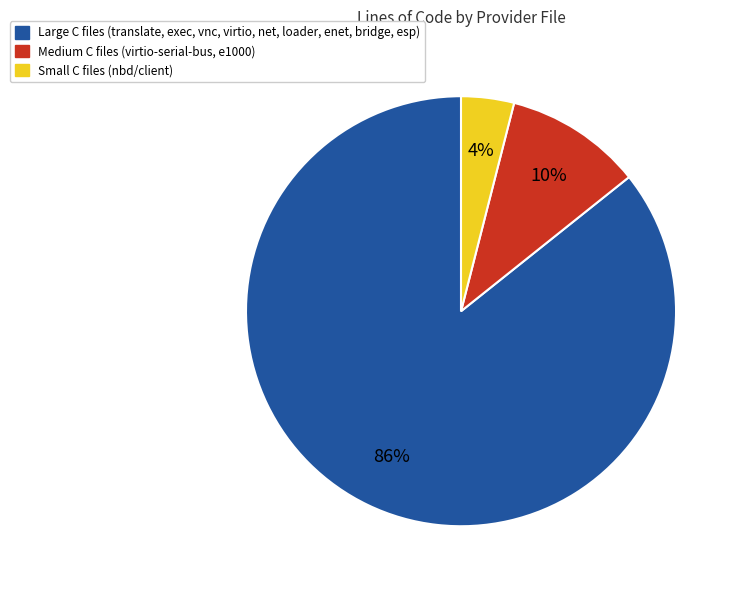

To the nearest percent, what is the average slice percentage?

33%